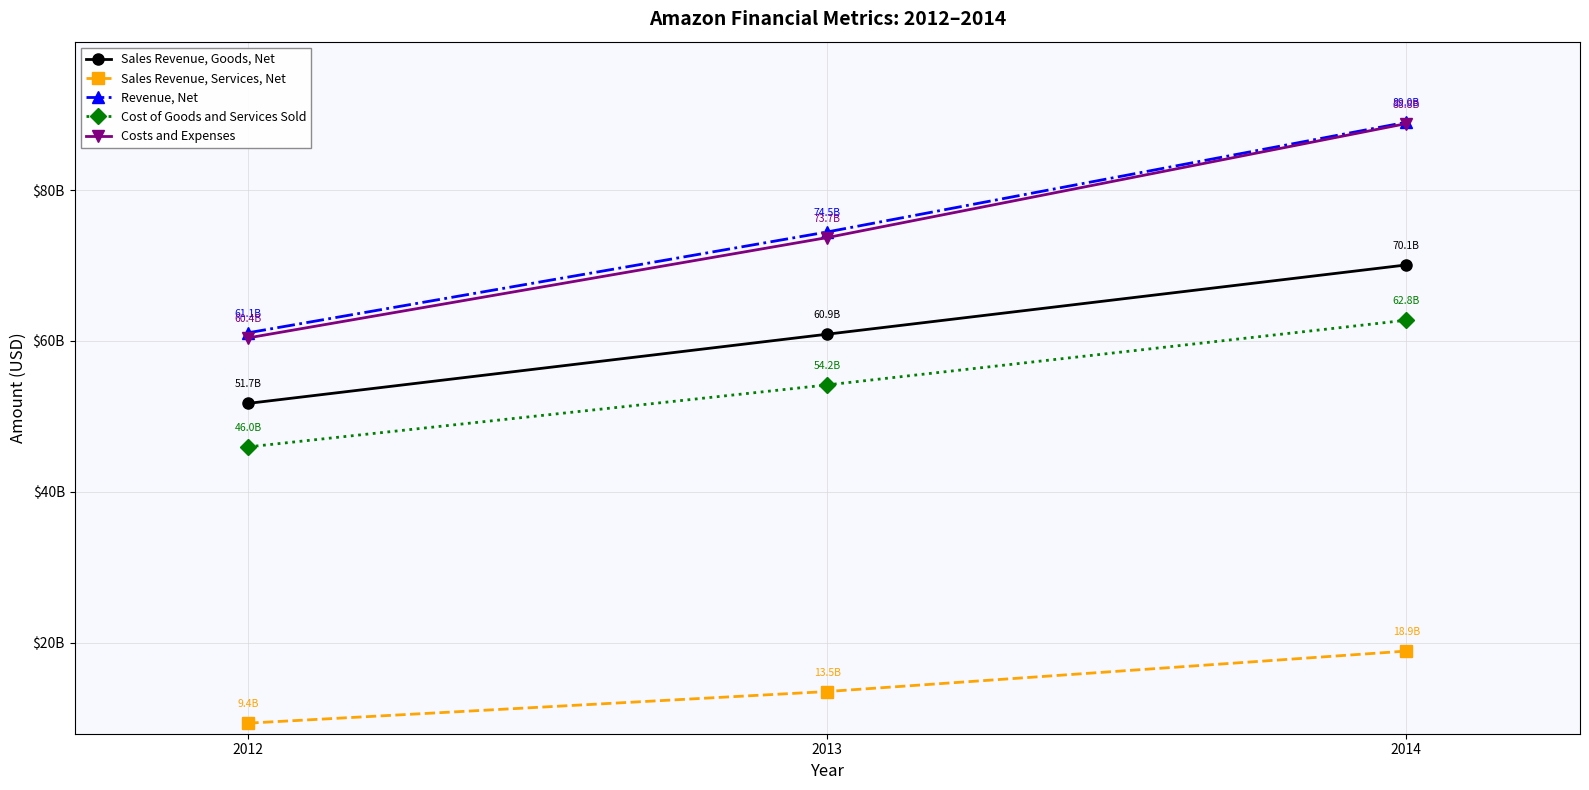

List the labels in order of Sales Revenue, Services, Net value, largest first.

2014, 2013, 2012